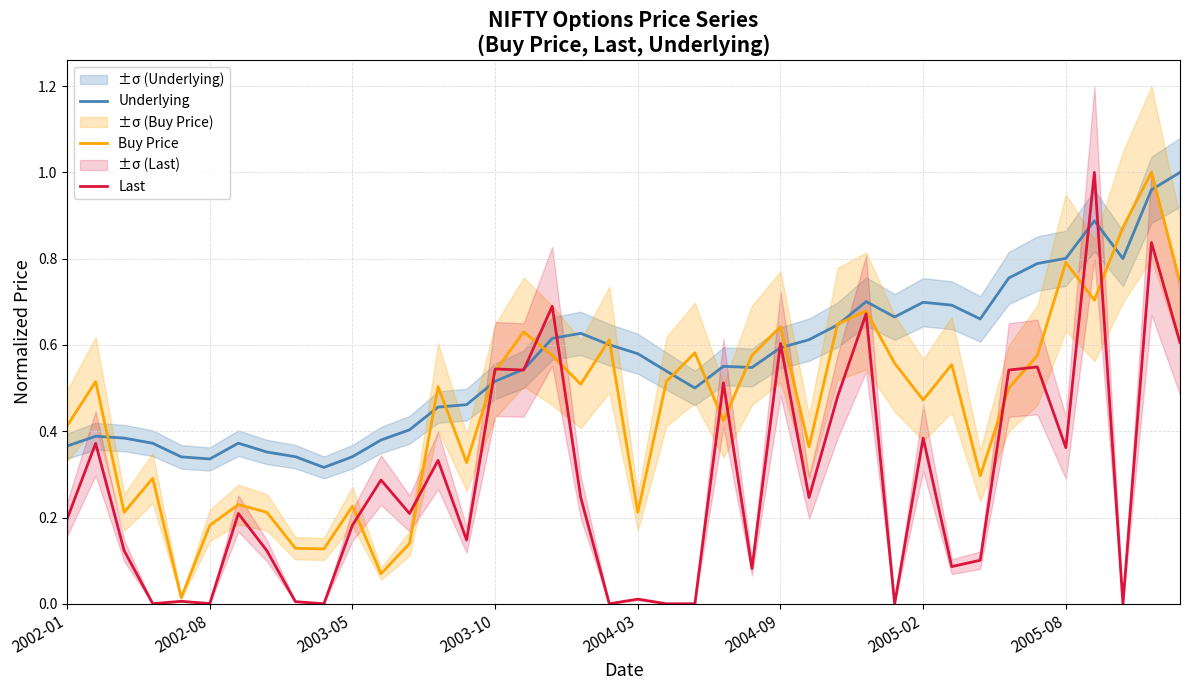

After their last crossing, which series has the higher values: Last or Underlying?

Underlying